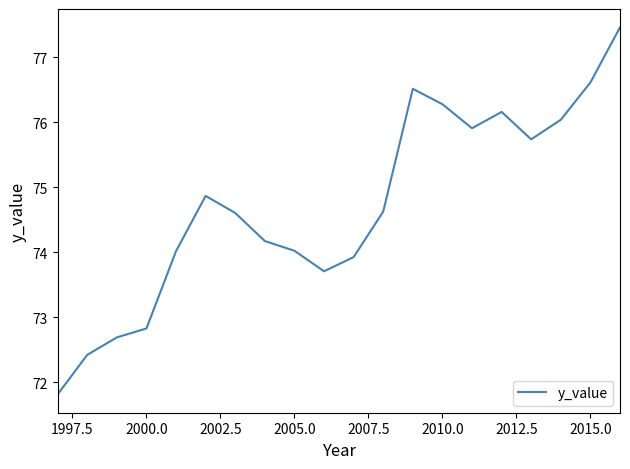

What is the greatest value displayed?

77.5